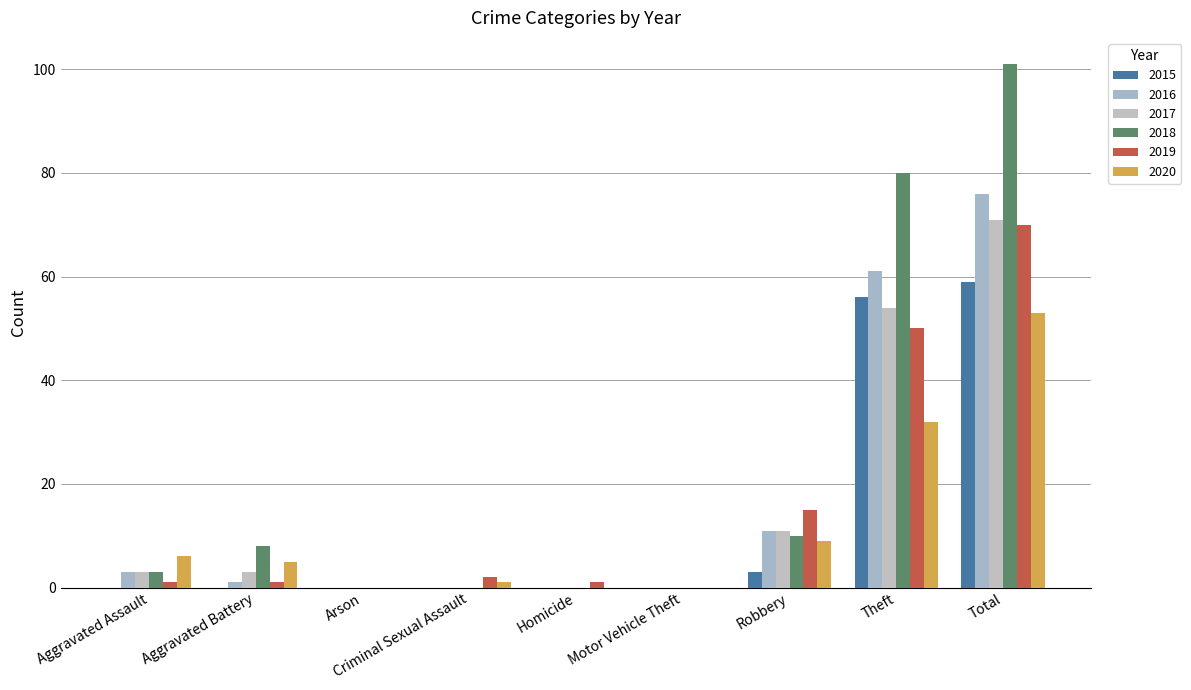

Are the bars grouped side by side (vs. stacked)?

Yes